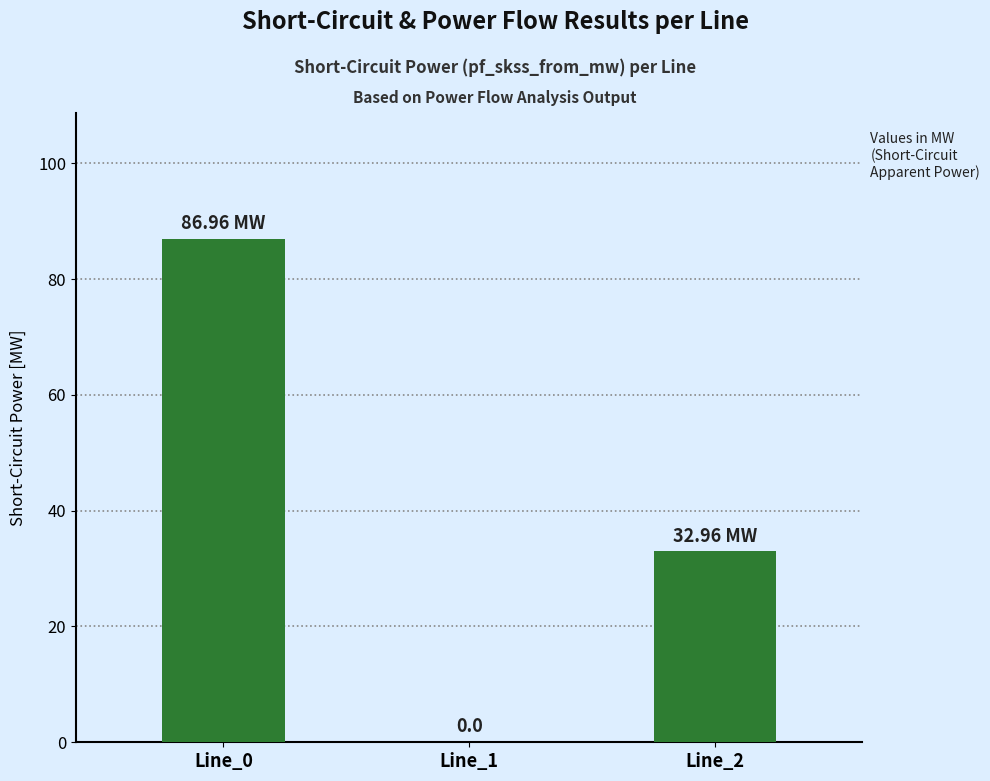

What is the sum of the values at Line_1 and Line_0?

87.0